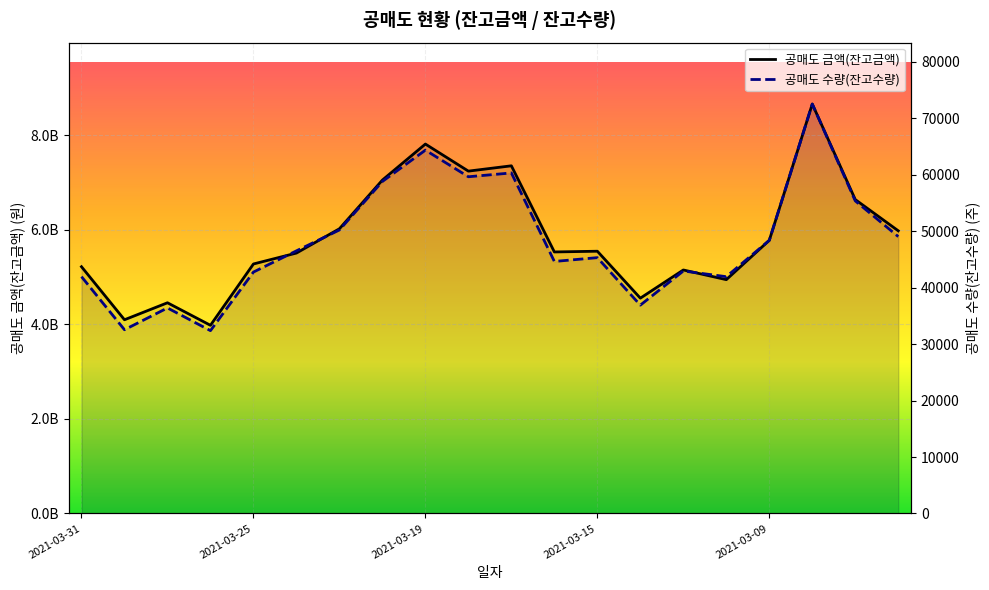

What is the minimum value for 공매도 수량(잔고수량)?

32374